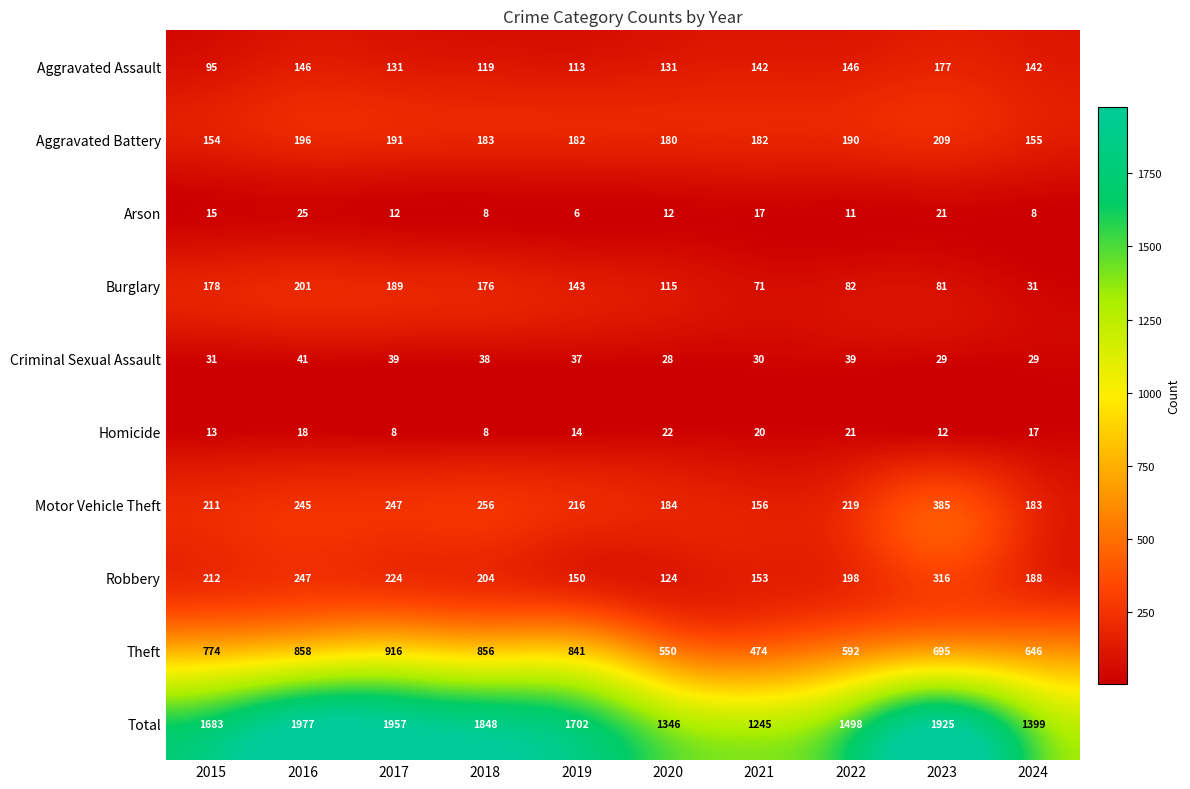

List the series in order of their peak value, highest first.

Total, Theft, Motor Vehicle Theft, Robbery, Aggravated Battery, Burglary, Aggravated Assault, Criminal Sexual Assault, Arson, Homicide